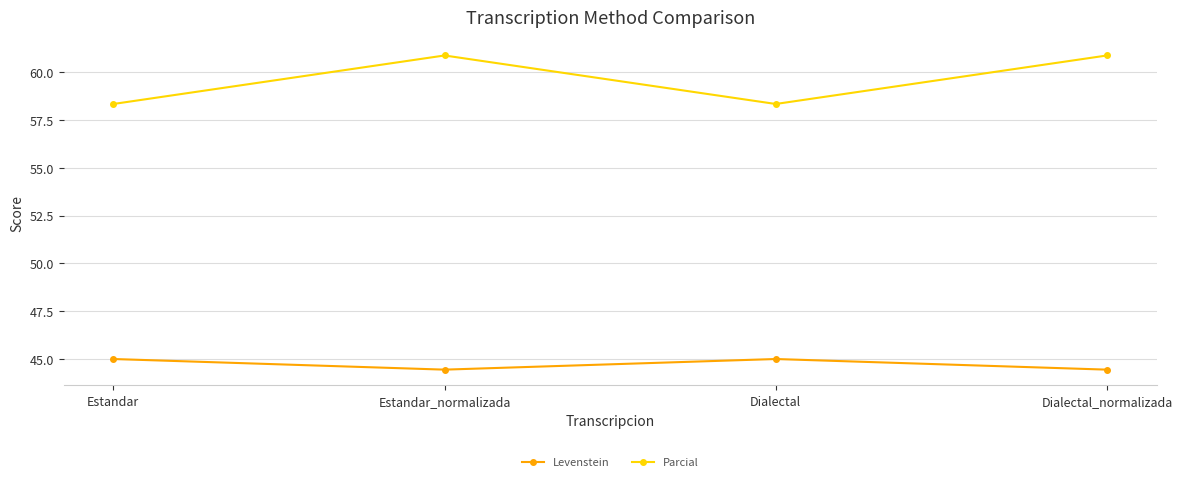

What is the sum of the Levenstein values at Dialectal and Dialectal_normalizada?

89.4